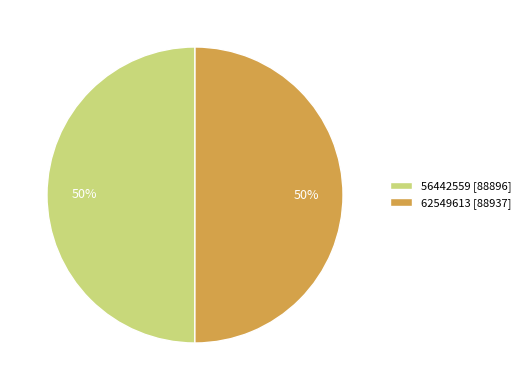

What is the ratio of the value at 62549613 [88937] to the value at 56442559 [88896]?

1.0